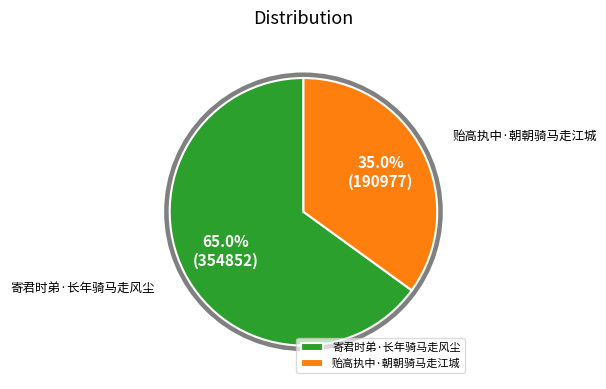

What is the total percentage of 寄君时弟·长年骑马走风尘 and 贻高执中·朝朝骑马走江城?

100.0%